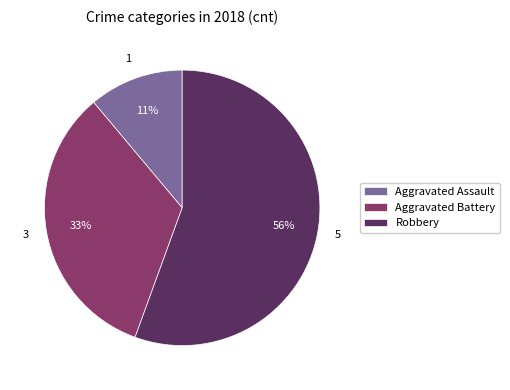

Approximately how many times larger is the value at Aggravated Battery compared to Robbery?

0.6